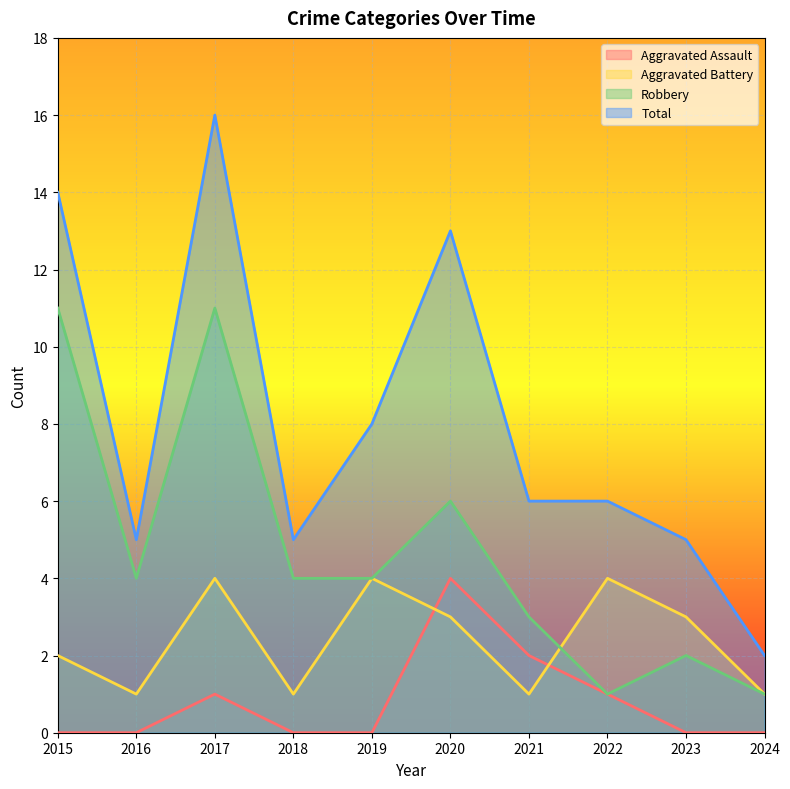

How many data points in Robbery are less than 4?

4